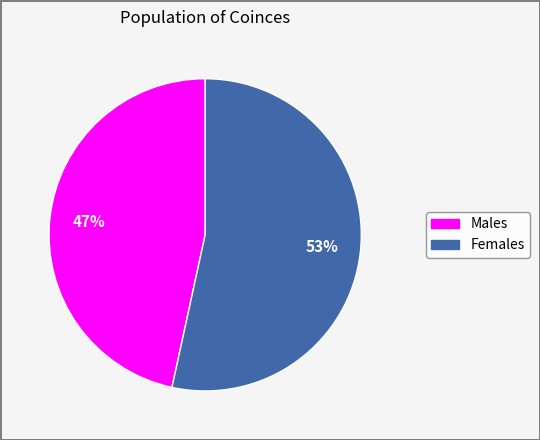

Is there a majority slice in this chart?

Yes